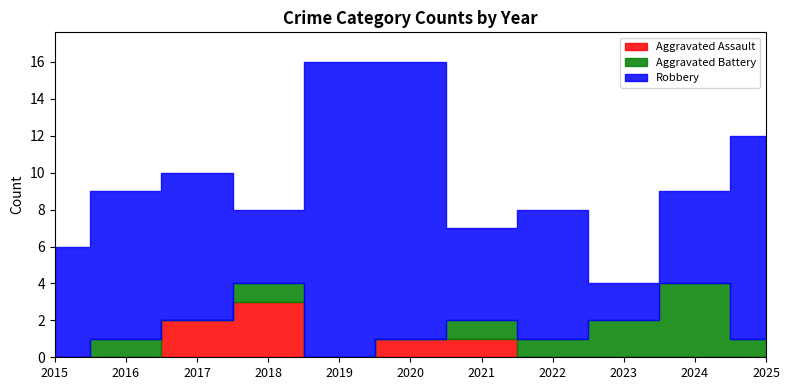

What is the total value across all series at 2025?

12